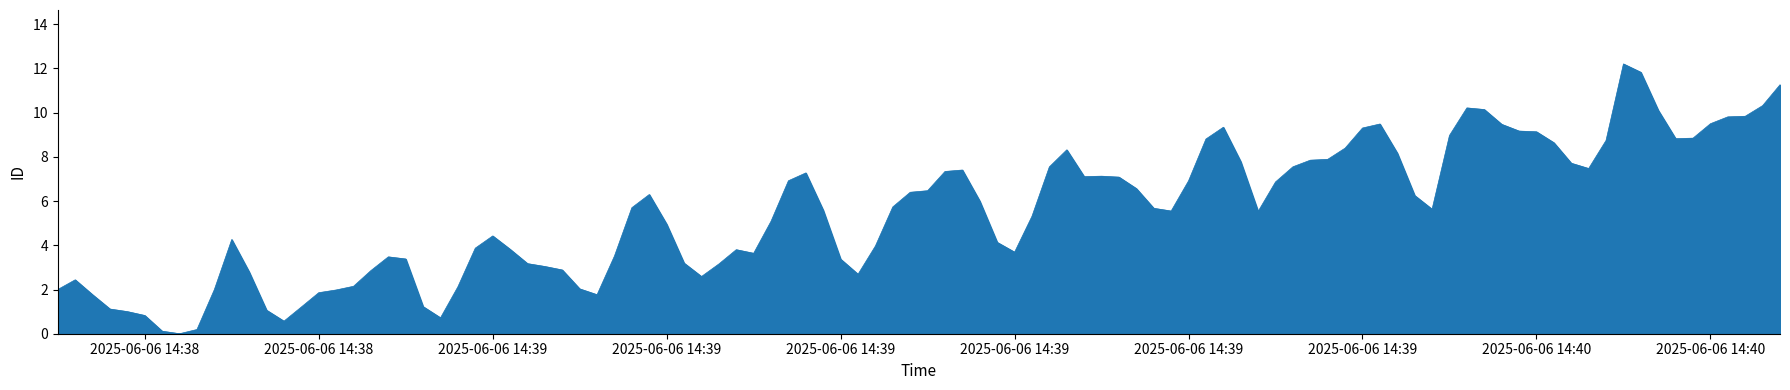

What is the average value?

5.5